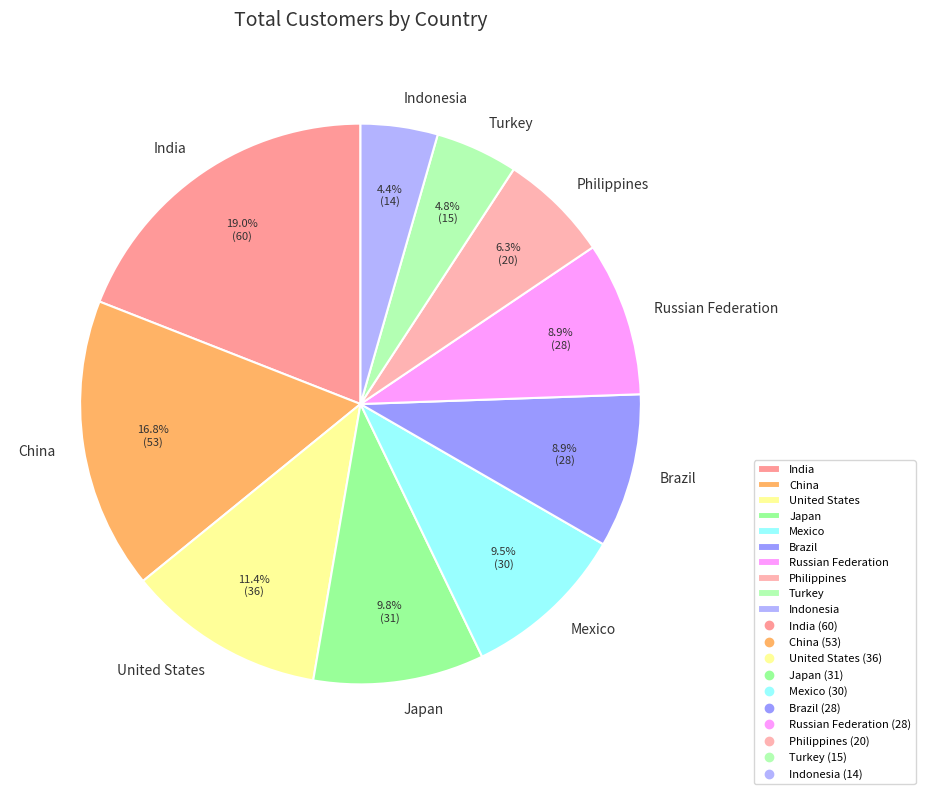

What is the total percentage of India and Turkey?

23.8%